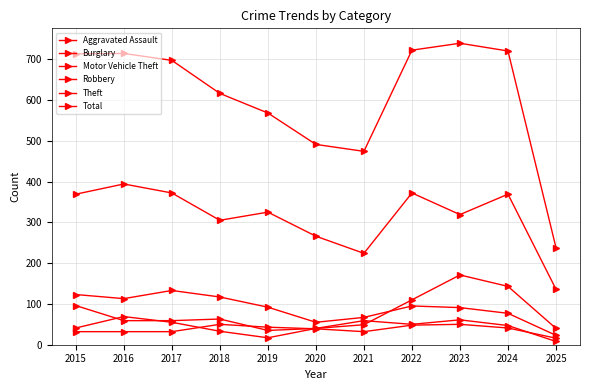

The Aggravated Assault series shows 32 at 2015. True or false?

True